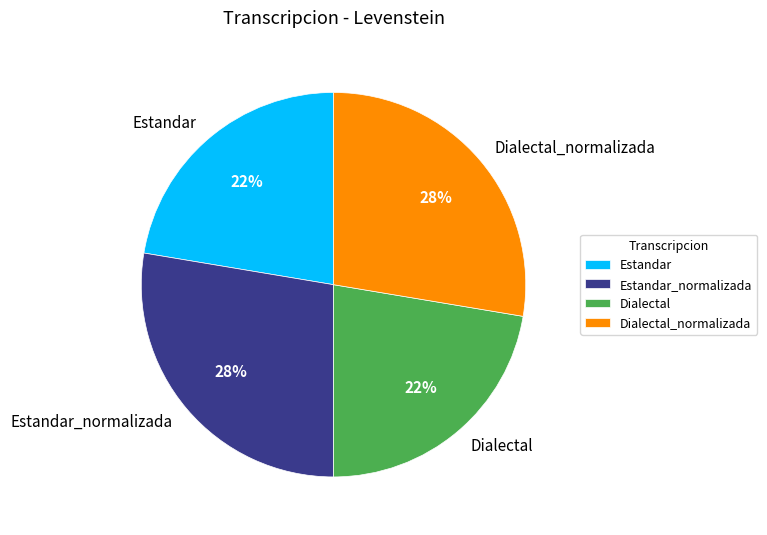

Is it true that Dialectal_normalizada is 14% of the pie?

False